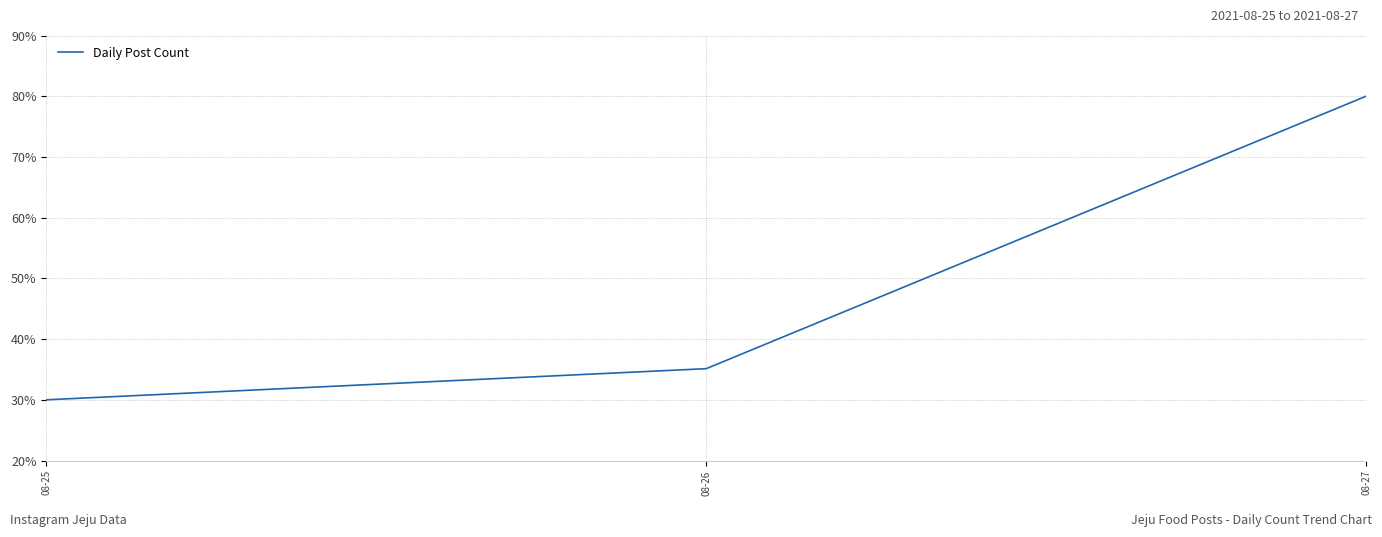

Reading left to right, extract all data points from this chart.

30.0	35.1	80.0